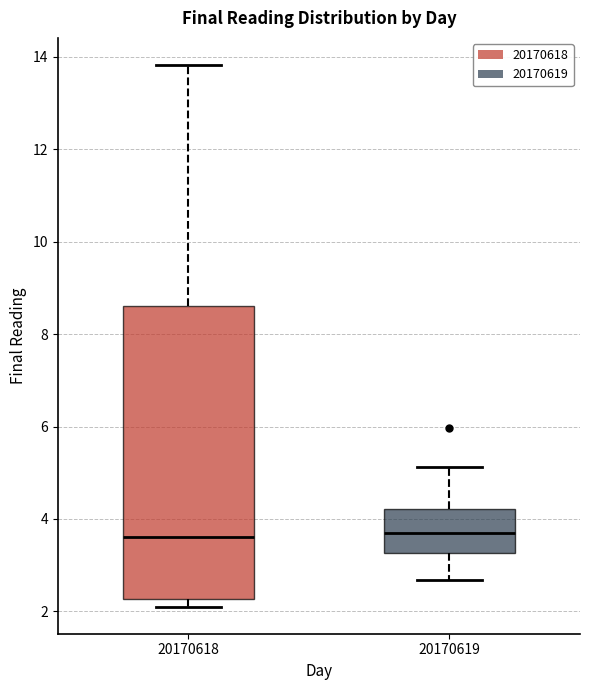

Where is the upper edge of the box at x = 20170619 on the y-axis? The values are not printed on the chart, so give them approximately, as read against the axis.

4.2